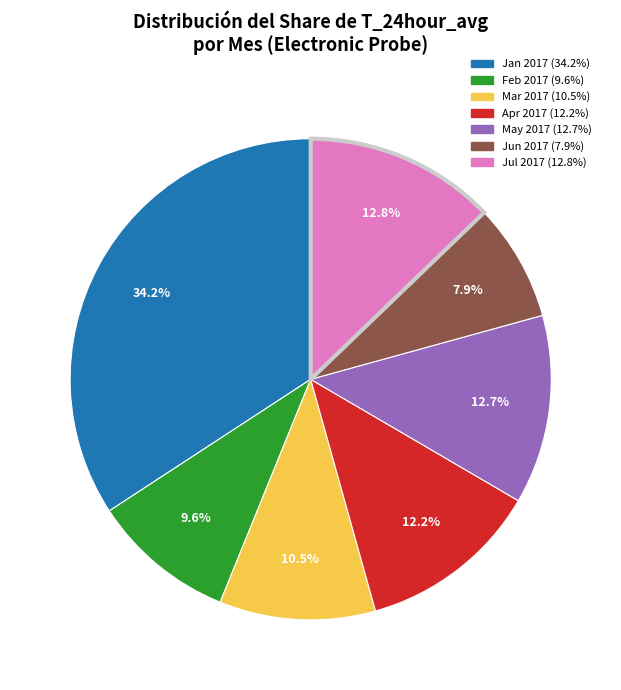

Does any single category account for the majority?

No